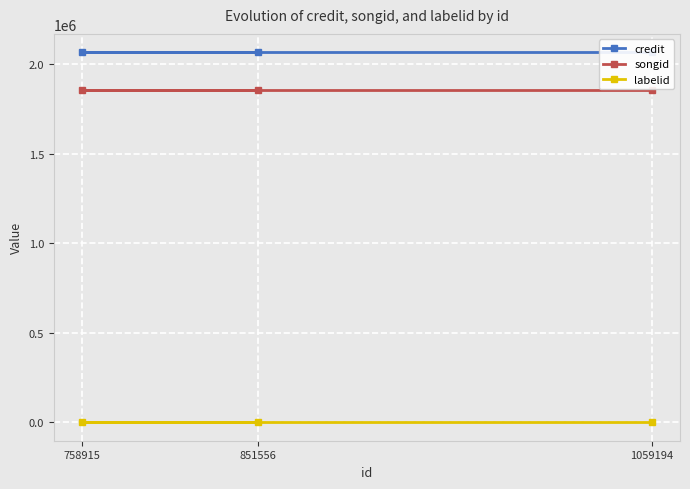

The value of labelid at 851556 is -1. True or false?

False